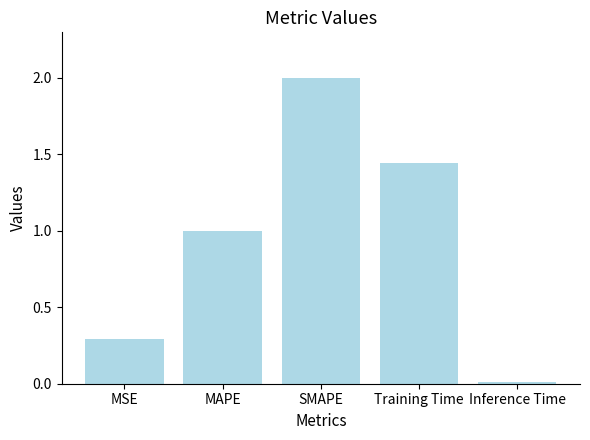

List the labels in order of value, smallest first.

Inference Time, MSE, MAPE, Training Time, SMAPE